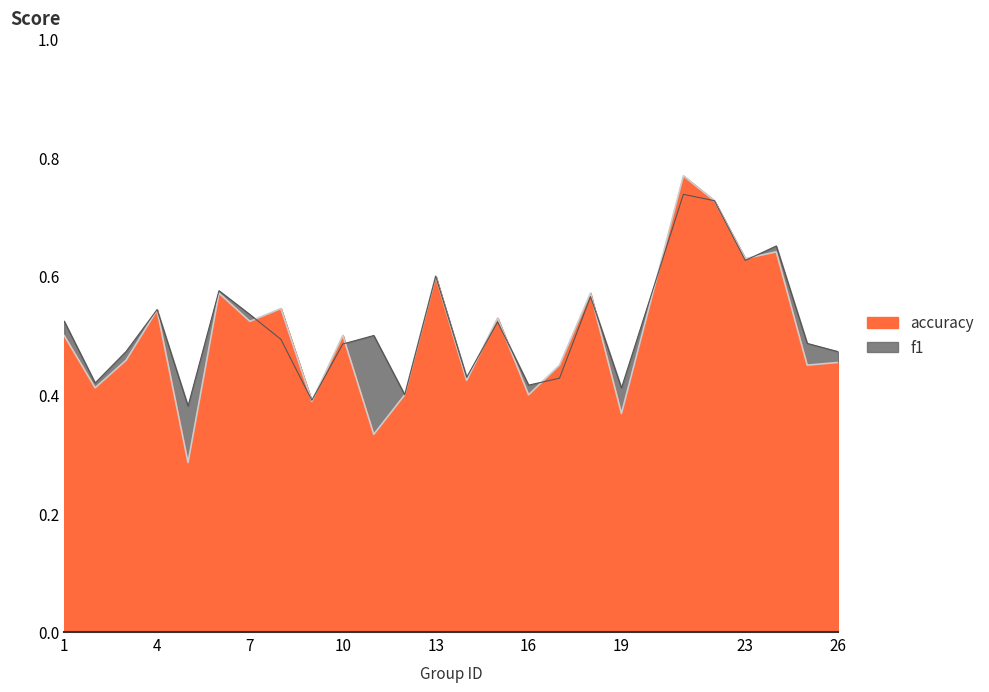

Where is accuracy nearest to the value 0?

5